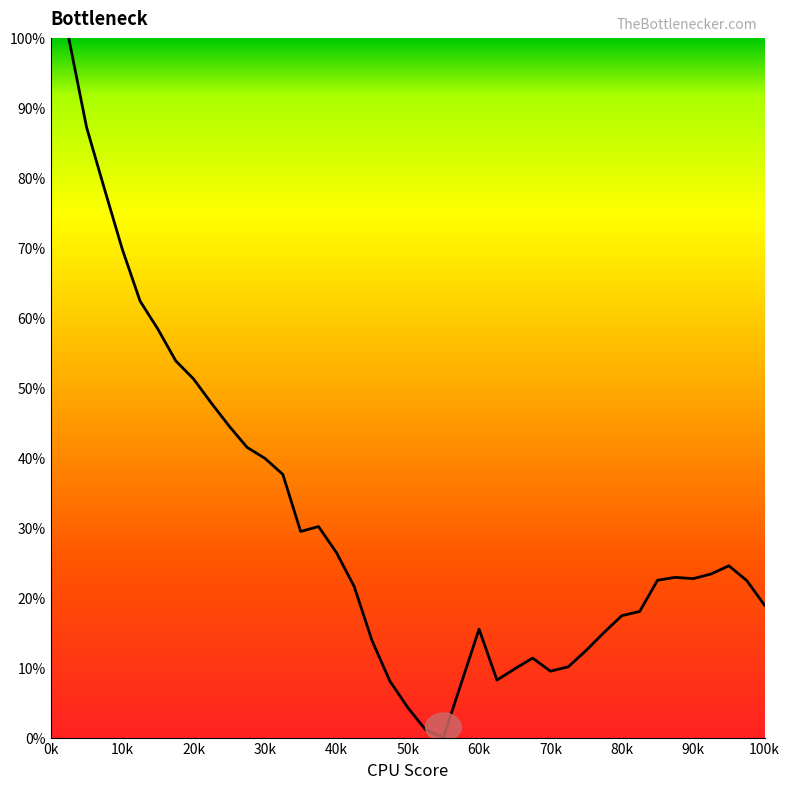

What is the sum of all values?

1200.2